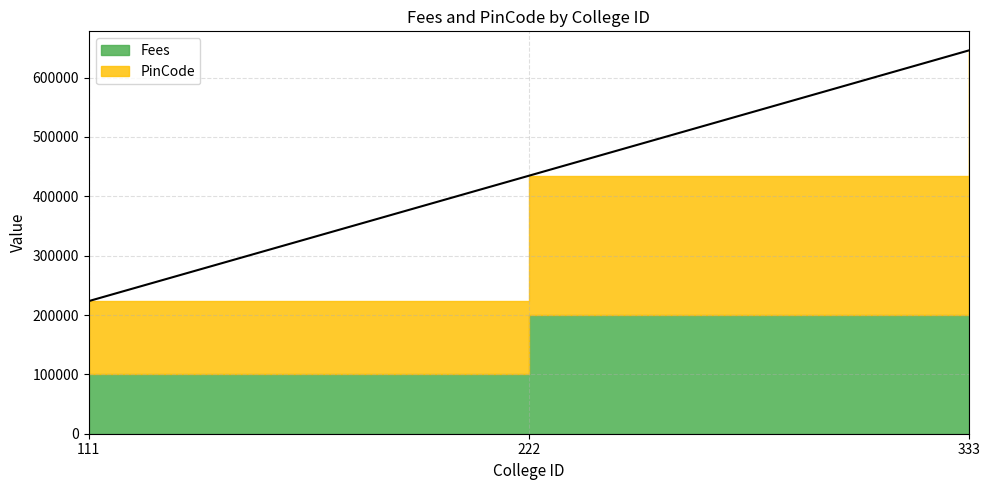

Count the number of categories in the chart.

3